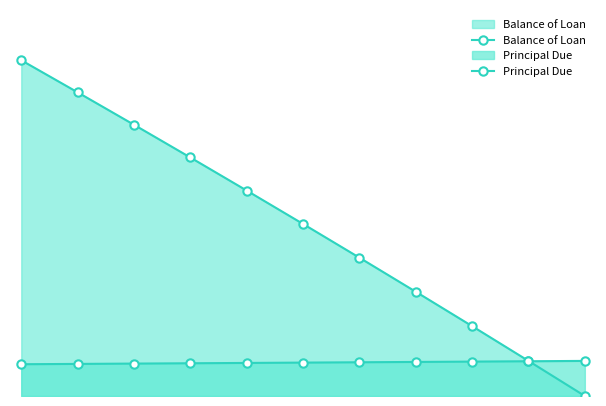

Rank the series by their average value, from highest to lowest.

Balance of Loan, Principal Due